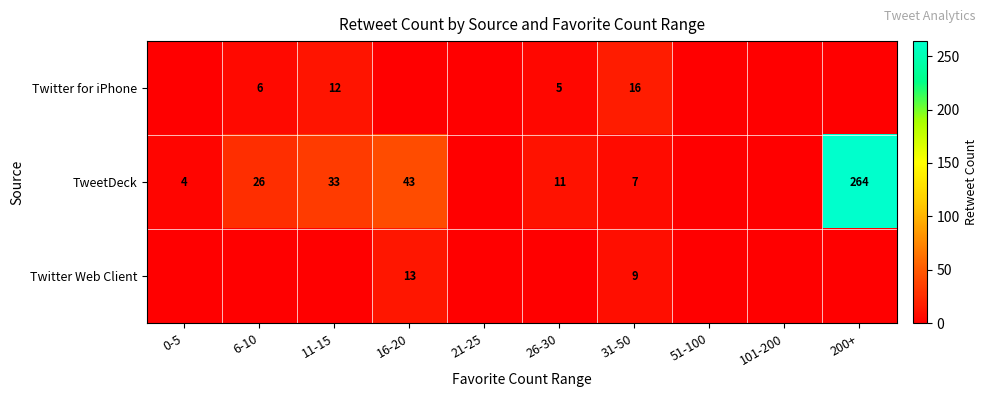

At how many categories does at least one series exceed 110?

1